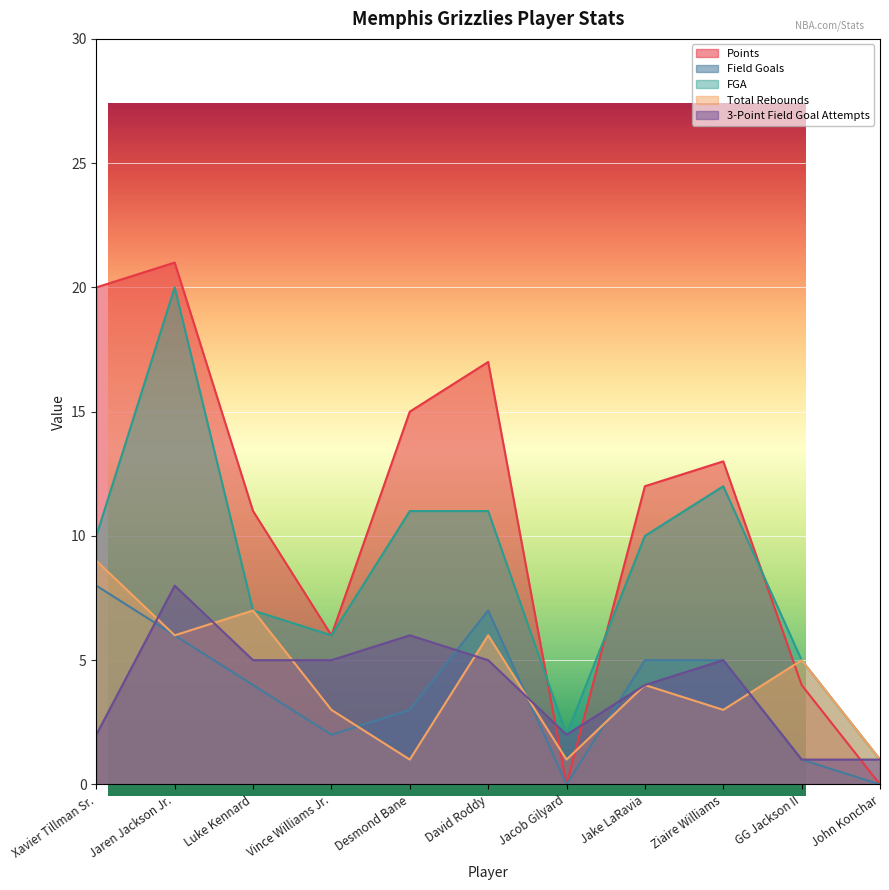

Which series has the largest range (max minus min)?

Points